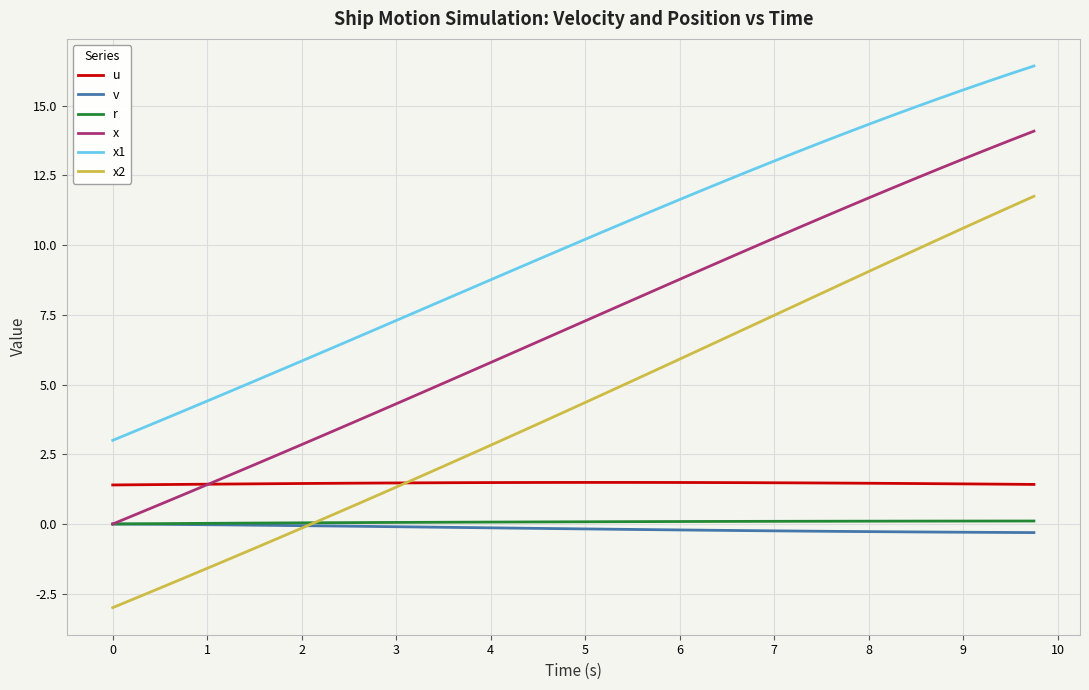

What is the difference between the second highest and second lowest values in the v series?

0.3